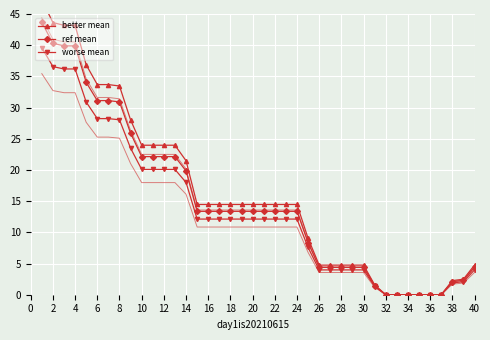

The value of worse mean at 6 is 28.2. True or false?

True